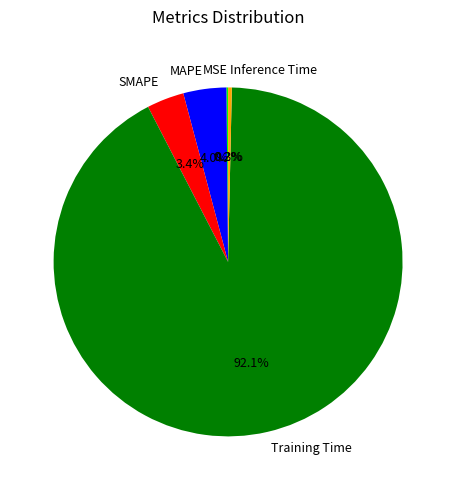

To the nearest percent, what is the difference between the largest and smallest slice percentages?

92%